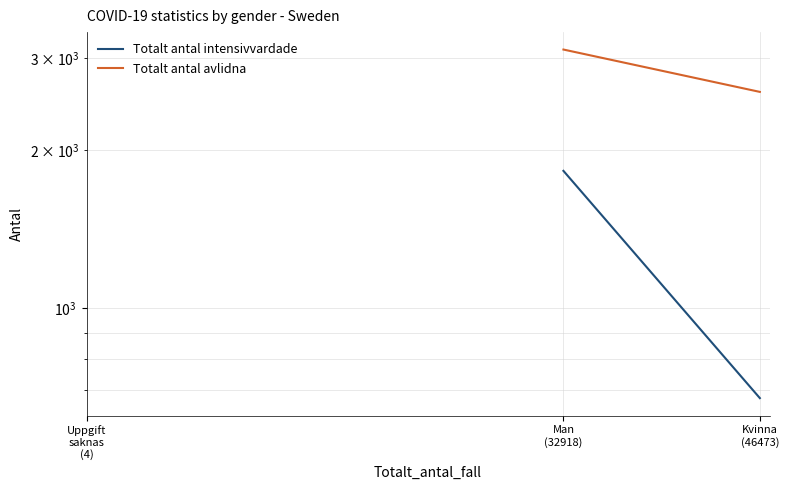

What is the average value of the Totalt antal avlidna series?

2850